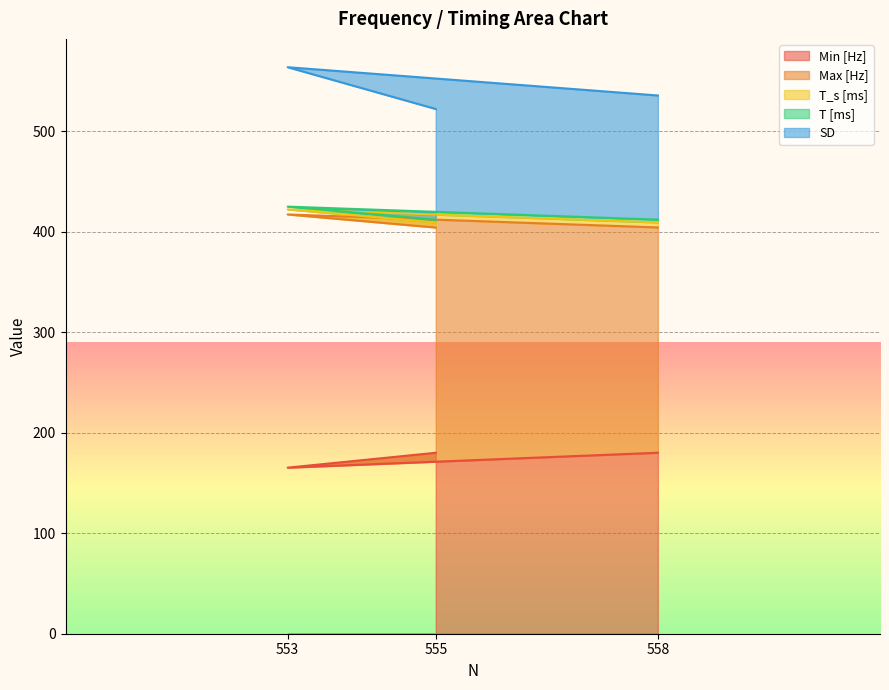

At which label does Min [Hz] reach its minimum?

553